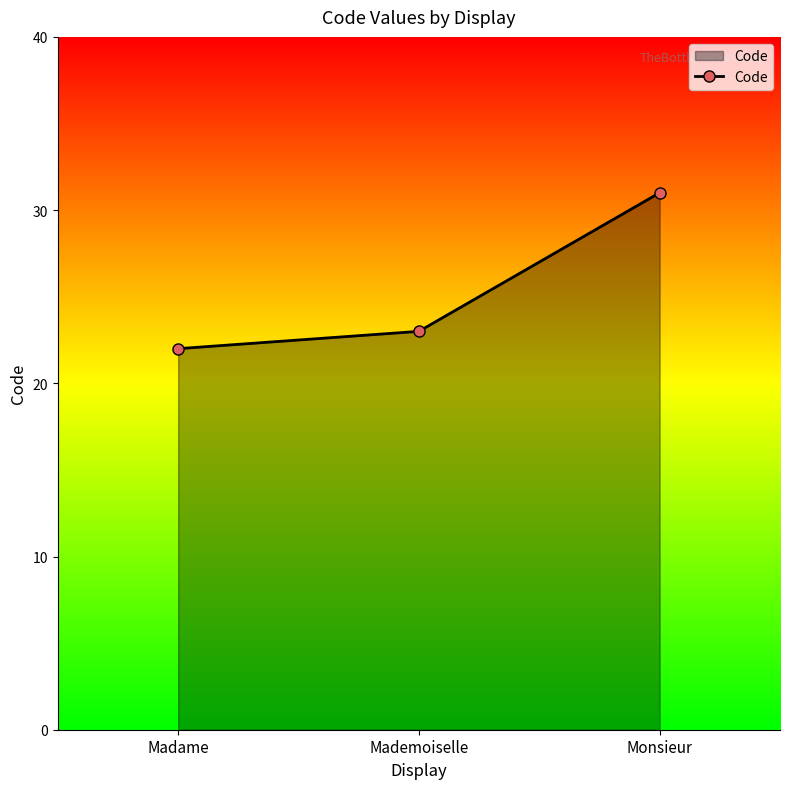

What is the label of the 1st point from the right?

Monsieur